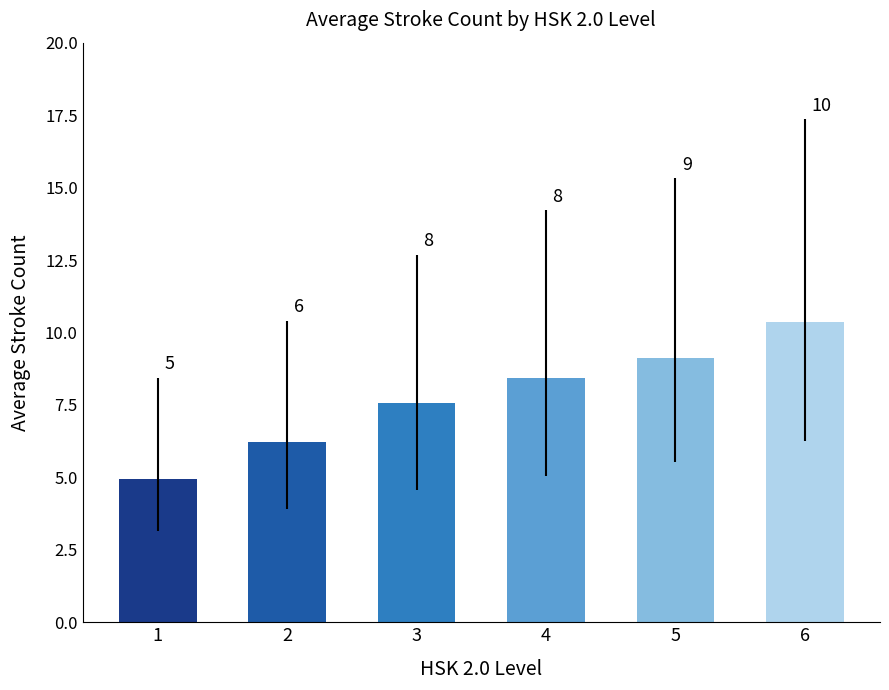

How many bars are there in total?

6